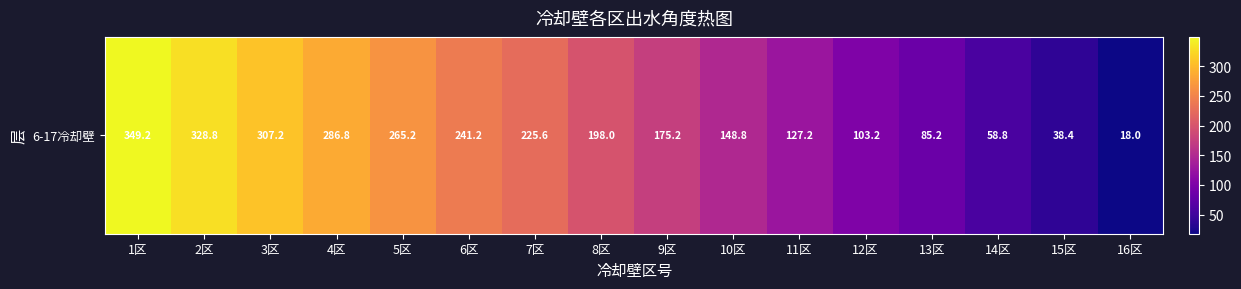

Reading right to left, what are all the values shown in this chart?

18.0	38.4	58.8	85.2	103.2	127.2	148.8	175.2	198.0	225.6	241.2	265.2	286.8	307.2	328.8	349.2